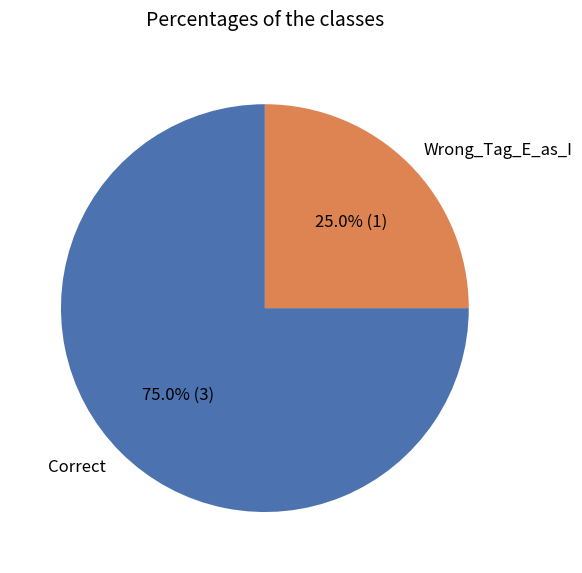

To the nearest percent, what is the difference between the largest and smallest slice percentages?

50%